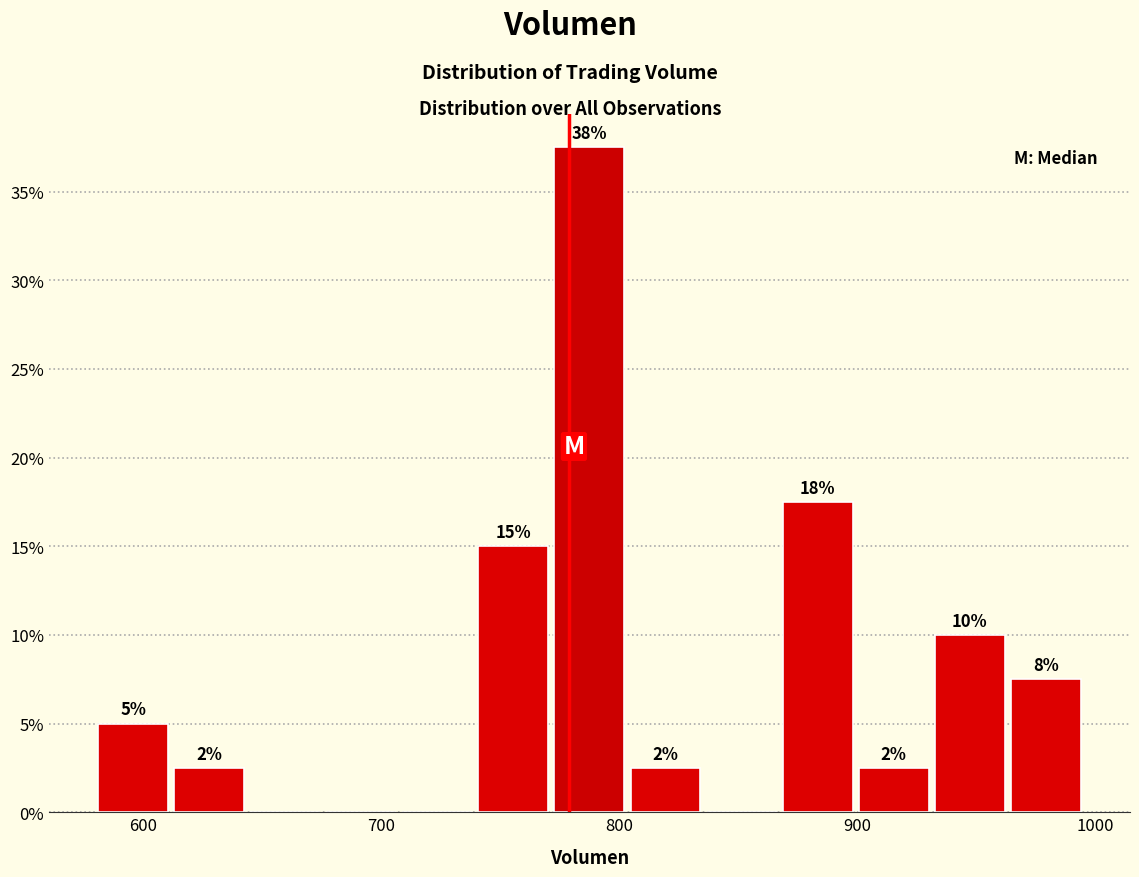

Read against the x-axis, roughly where is the centre of the tallest bar?

790